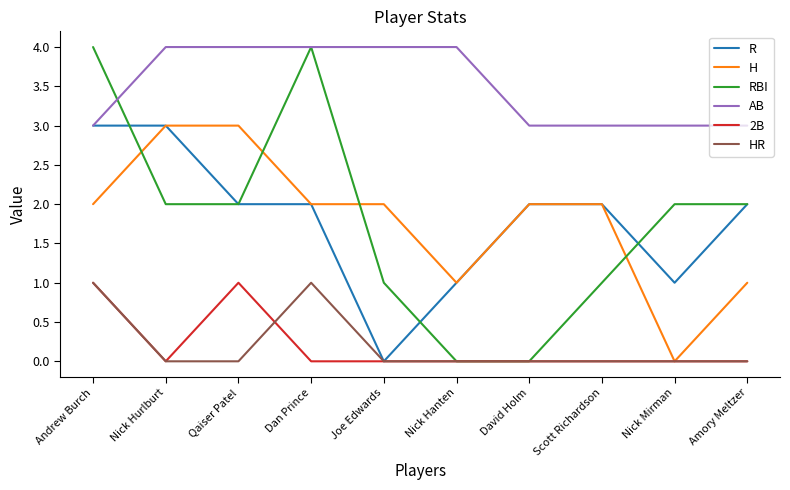

Reading left to right, extract all data points from this chart.

R: 3	3	2	2	0	1	2	2	1	2
H: 2	3	3	2	2	1	2	2	0	1
RBI: 4	2	2	4	1	0	0	1	2	2
AB: 3	4	4	4	4	4	3	3	3	3
2B: 1	0	1	0	0	0	0	0	0	0
HR: 1	0	0	1	0	0	0	0	0	0